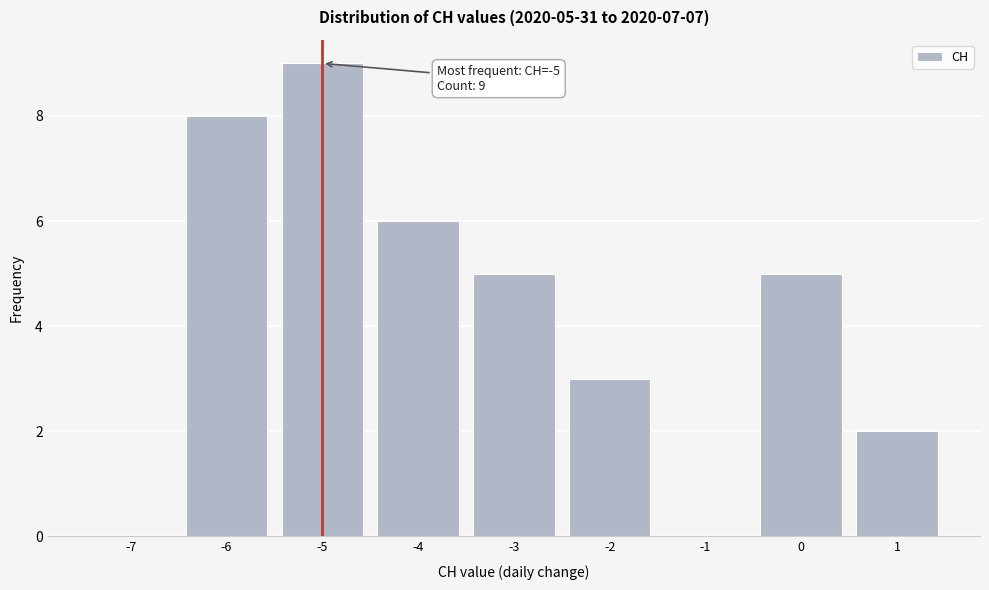

Reading right to left, what are all the values shown in this chart?

1=2	0=5	-1=0	-2=3	-3=5	-4=6	-5=9	-6=8	-7=0